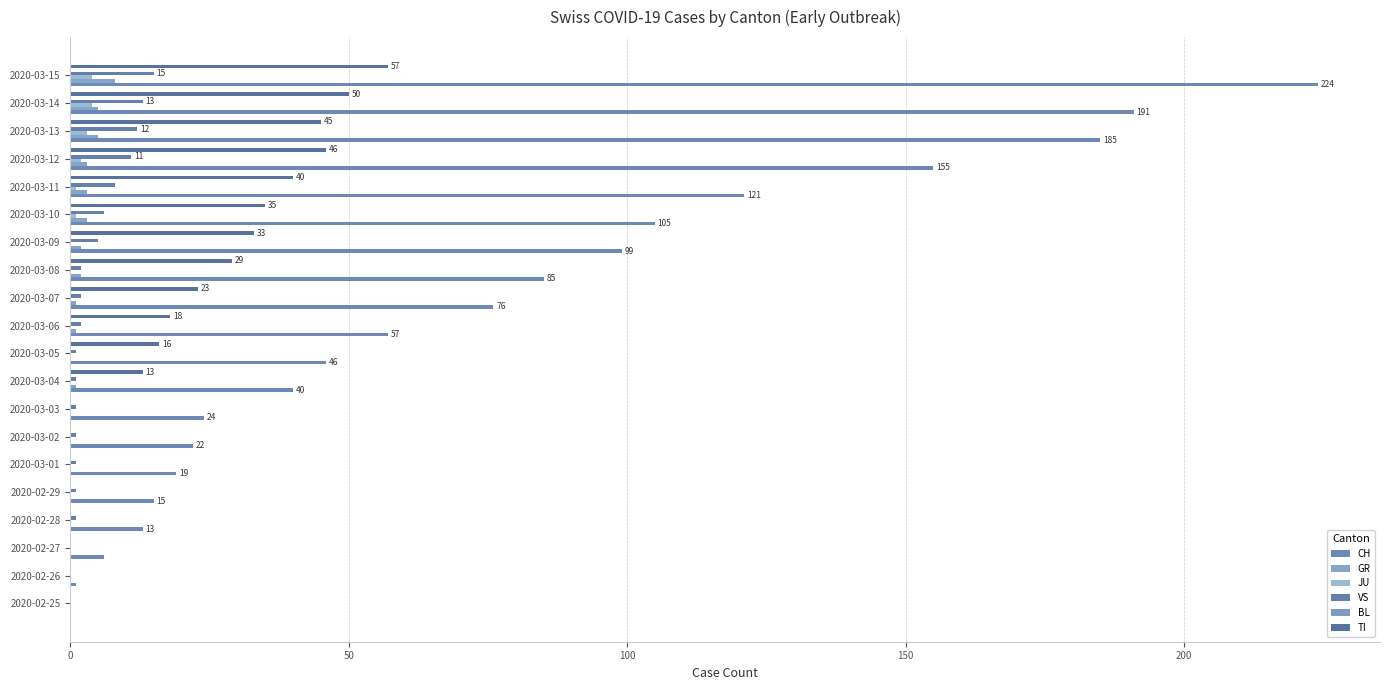

How many series are shown in this chart?

5